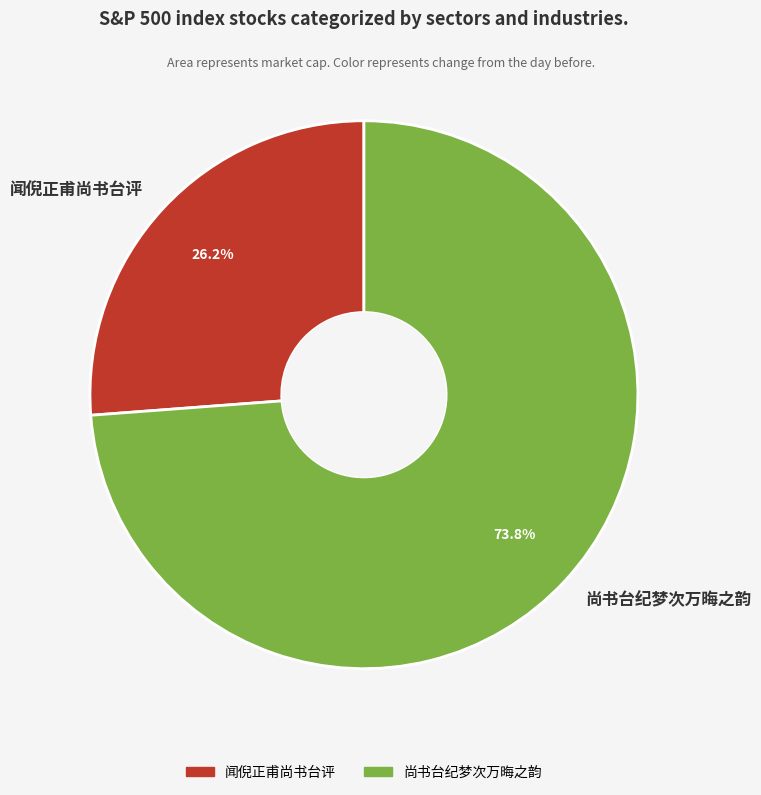

Rank the categories by value from lowest to highest.

闻倪正甫尚书台评, 尚书台纪梦次万晦之韵